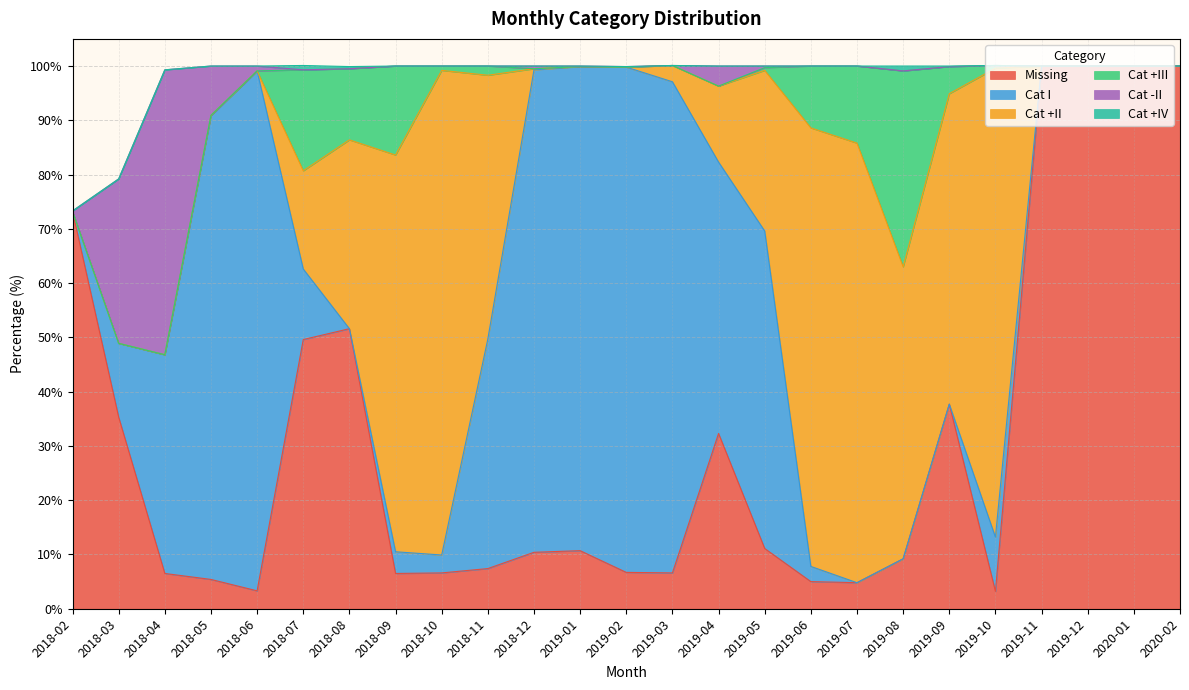

Is it true that Cat -II equals -30.4 at 2018-11?

False